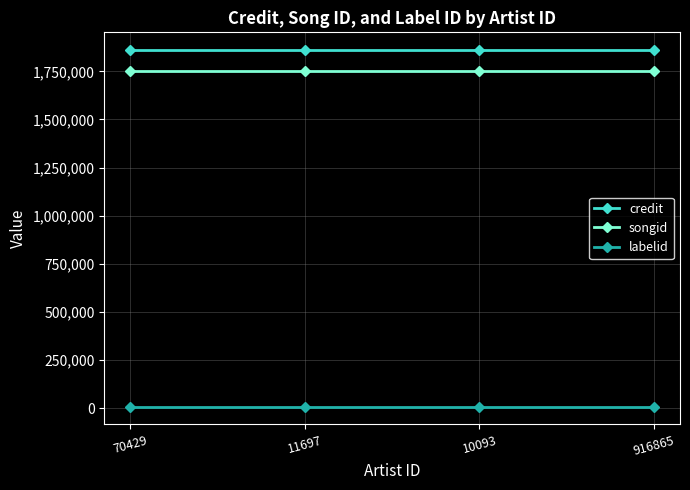

True or false: credit and songid intersect in this chart.

False